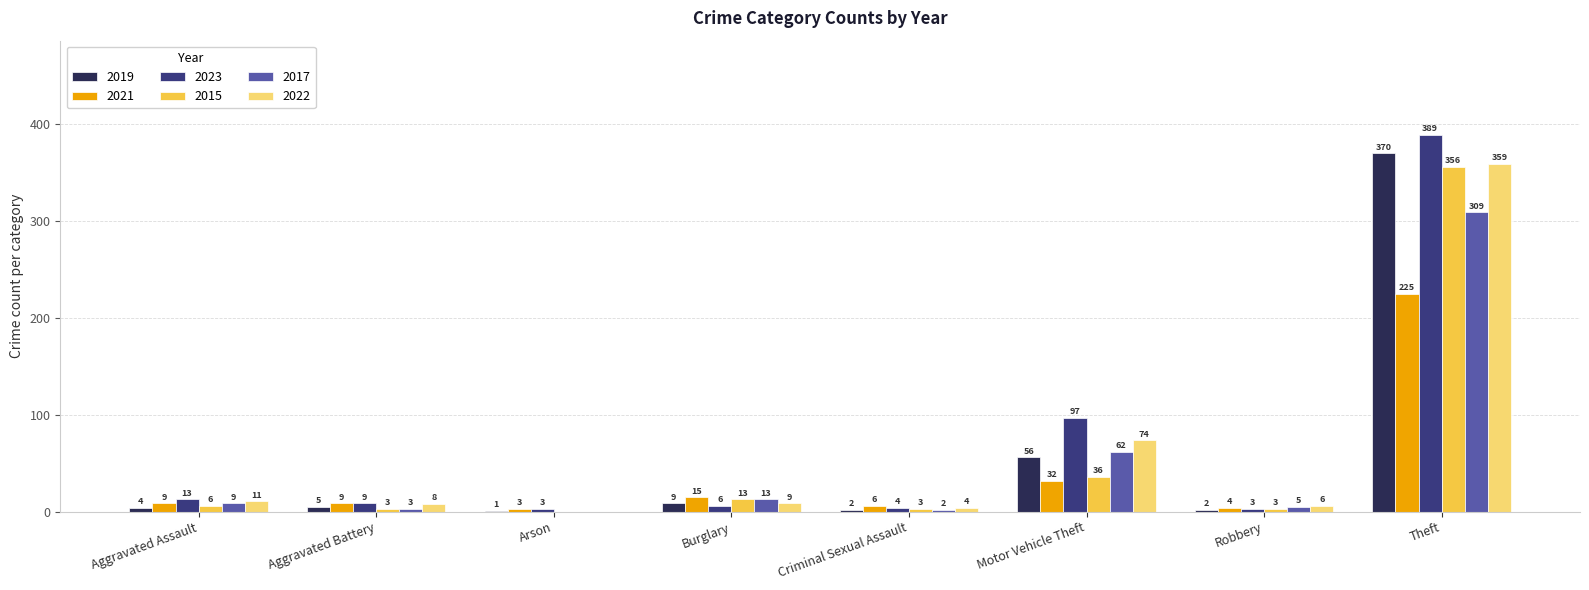

At which category is the sum across all series the highest?

Theft